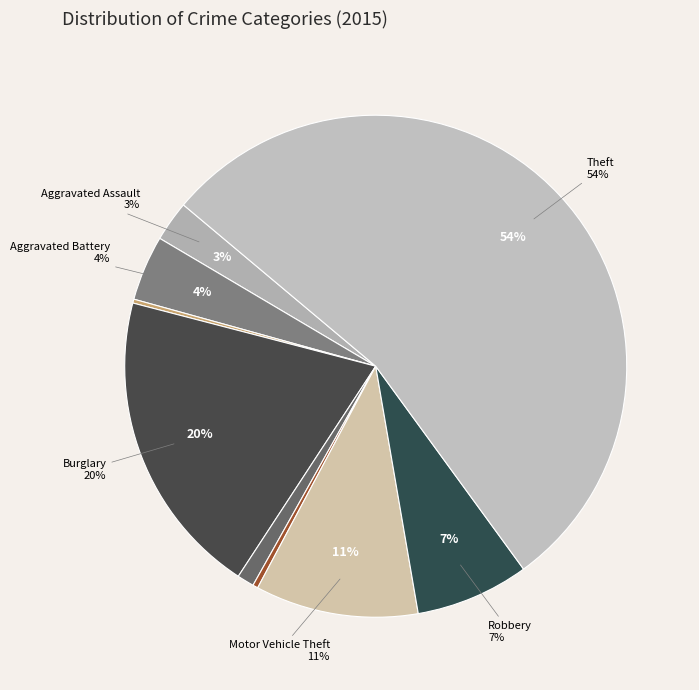

Between Aggravated Battery and Criminal Sexual Assault, which is larger?

Aggravated Battery